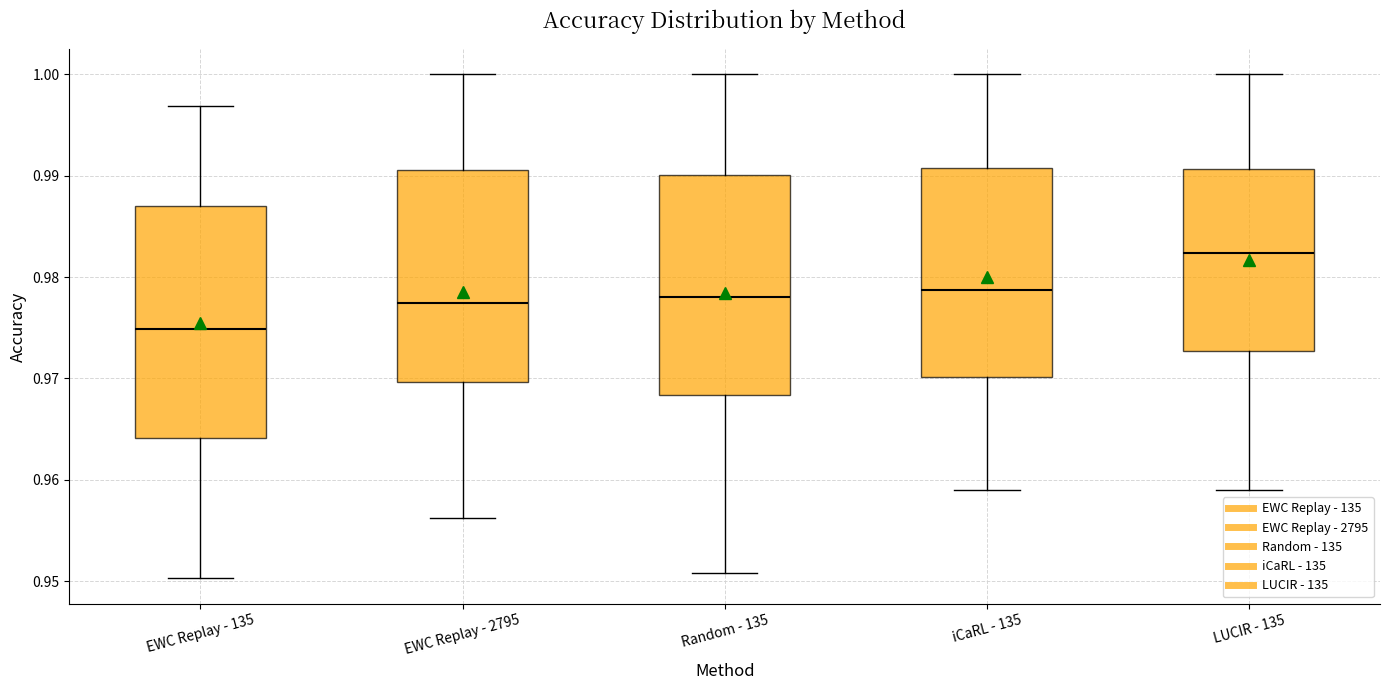

Reading left to right, read every box against the y-axis: the position of its median line, the range the box covers, and the ends of its whiskers. The values are not printed on the chart, so give them approximately, as read against the axis.

EWC Replay - 135: median 0.975, box 0.964 to 0.987, whiskers 0.950 to 0.997
EWC Replay - 2795: median 0.977, box 0.970 to 0.991, whiskers 0.956 to 1.000
Random - 135: median 0.978, box 0.968 to 0.990, whiskers 0.951 to 1.000
iCaRL - 135: median 0.979, box 0.970 to 0.991, whiskers 0.959 to 1.000
LUCIR - 135: median 0.982, box 0.973 to 0.991, whiskers 0.959 to 1.000